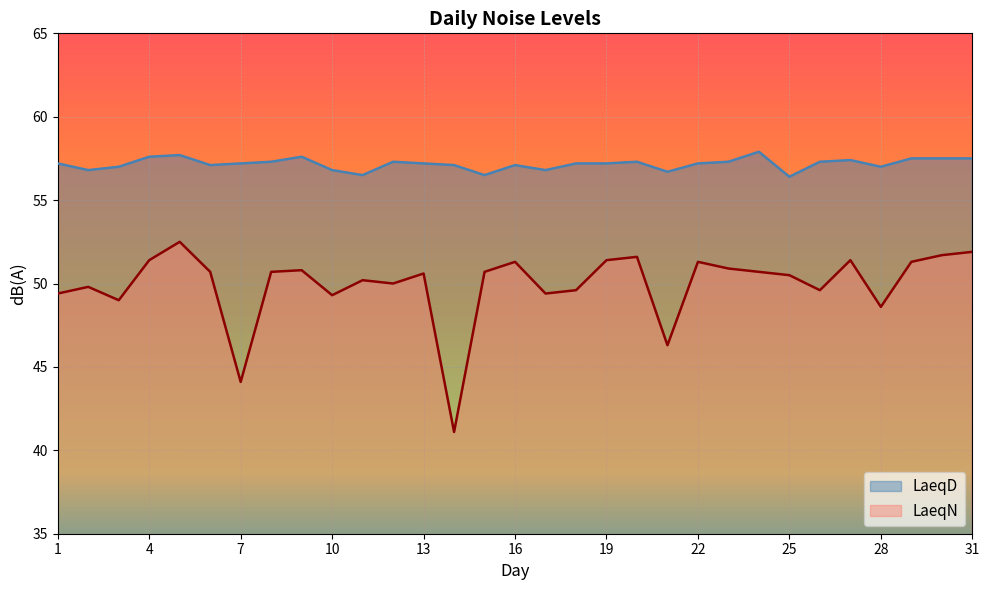

True or false: LaeqD has more than 2 interior local peaks.

True